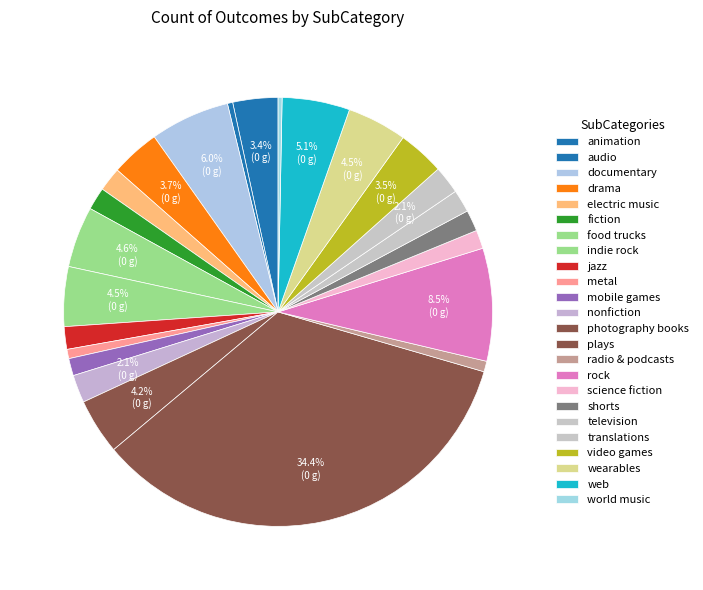

To the nearest percent, what is the combined percentage of radio & podcasts and translations?

3%